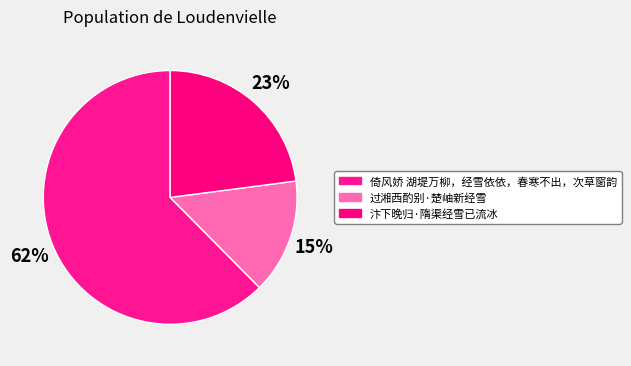

Is there any slice that represents more than half of the pie?

Yes